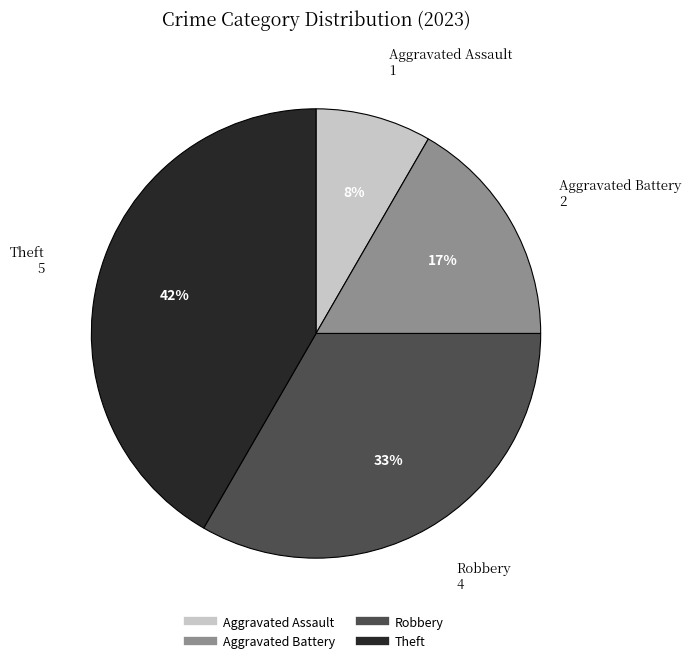

To the nearest percent, what percentage of the pie is Theft?

42%